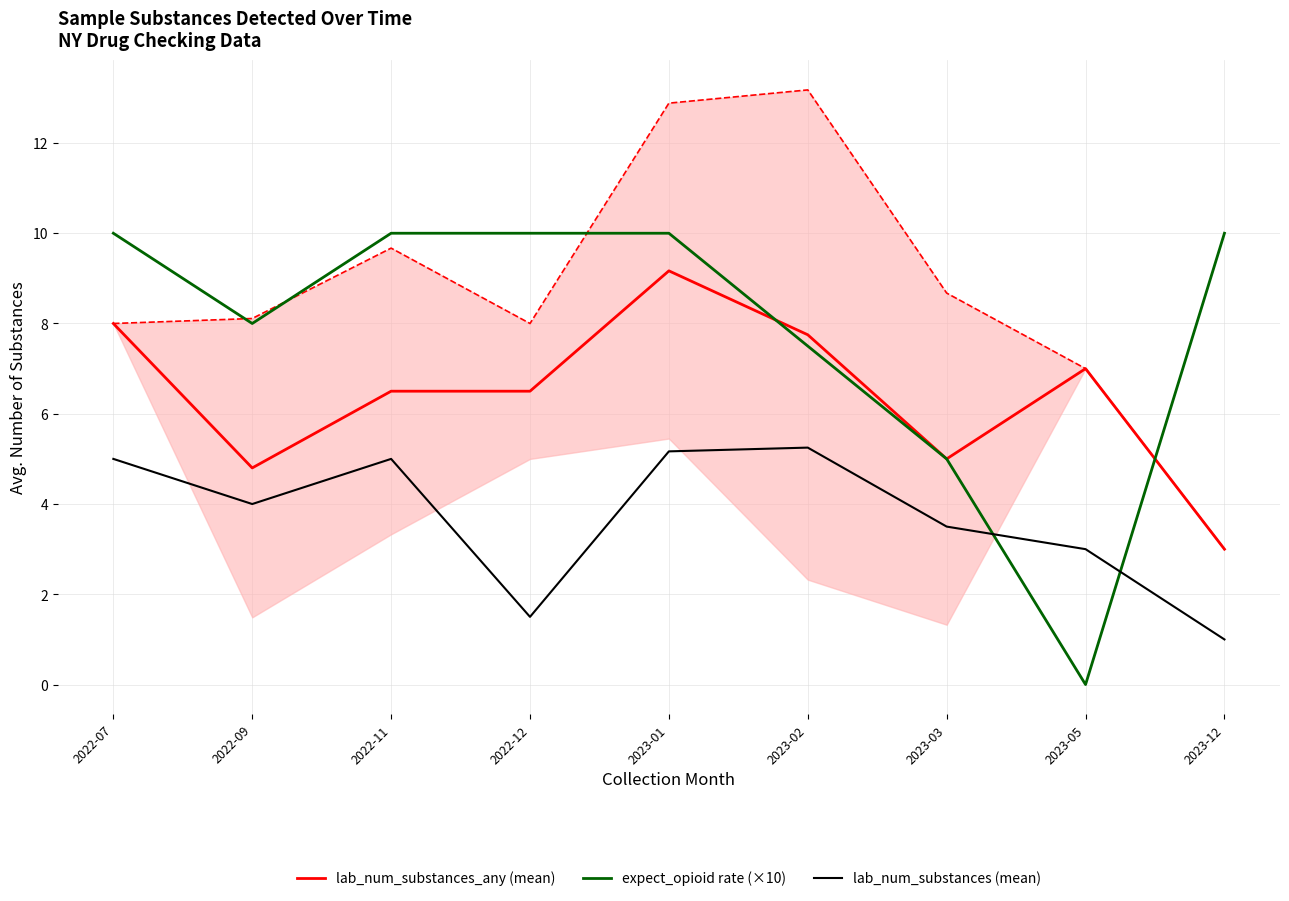

True or false: lab_num_substances (mean) has a value of 4.7 at 2023-05.

False